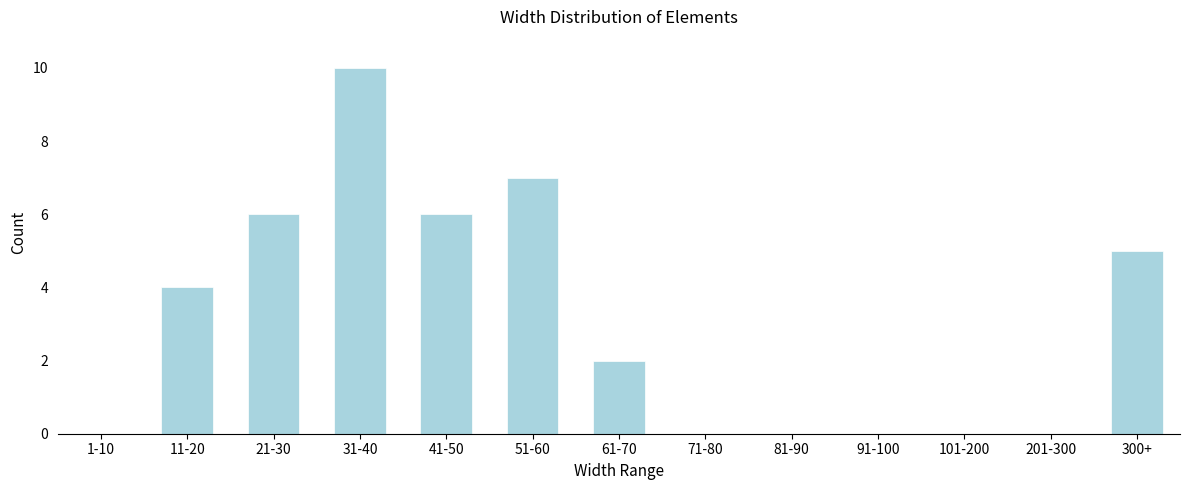

Reading left to right, what are all the values shown in this chart?

1-10=0	11-20=4	21-30=6	31-40=10	41-50=6	51-60=7	61-70=2	71-80=0	81-90=0	91-100=0	101-200=0	201-300=0	300+=5